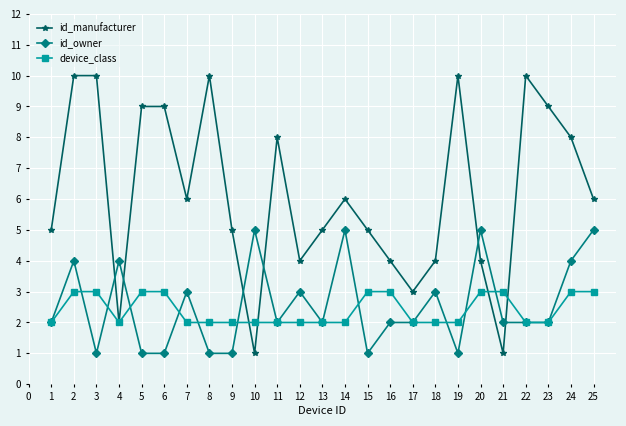

Reading left to right, what are all the values shown in this chart?

id_manufacturer: 5	10	10	2	9	9	6	10	5	1	8	4	5	6	5	4	3	4	10	4	1	10	9	8	6
id_owner: 2	4	1	4	1	1	3	1	1	5	2	3	2	5	1	2	2	3	1	5	2	2	2	4	5
device_class: 2	3	3	2	3	3	2	2	2	2	2	2	2	2	3	3	2	2	2	3	3	2	2	3	3